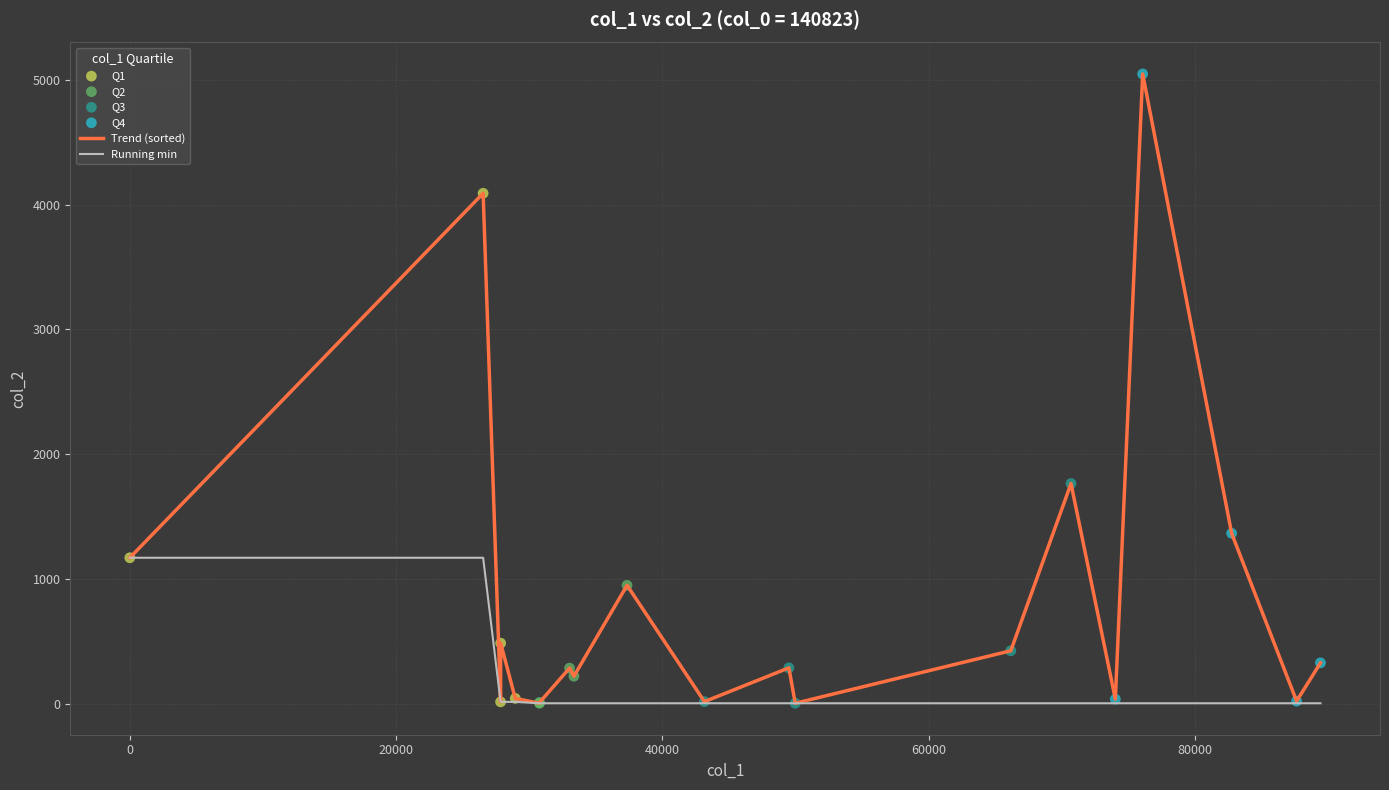

Which series has the widest spread of values?

Trend (sorted)